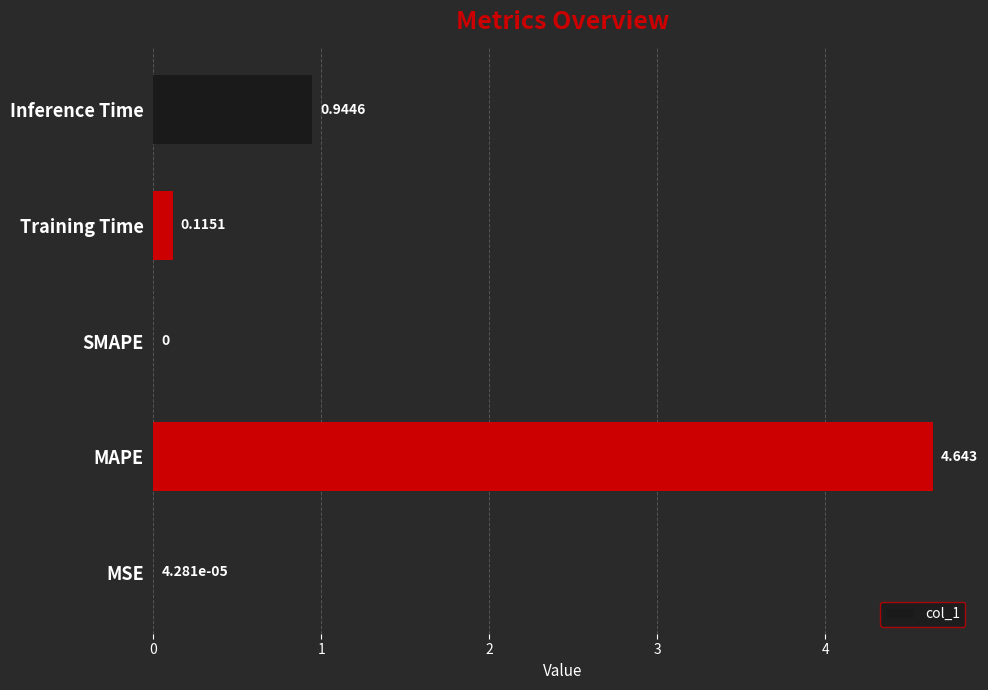

Which category has the highest value across all series?

MAPE